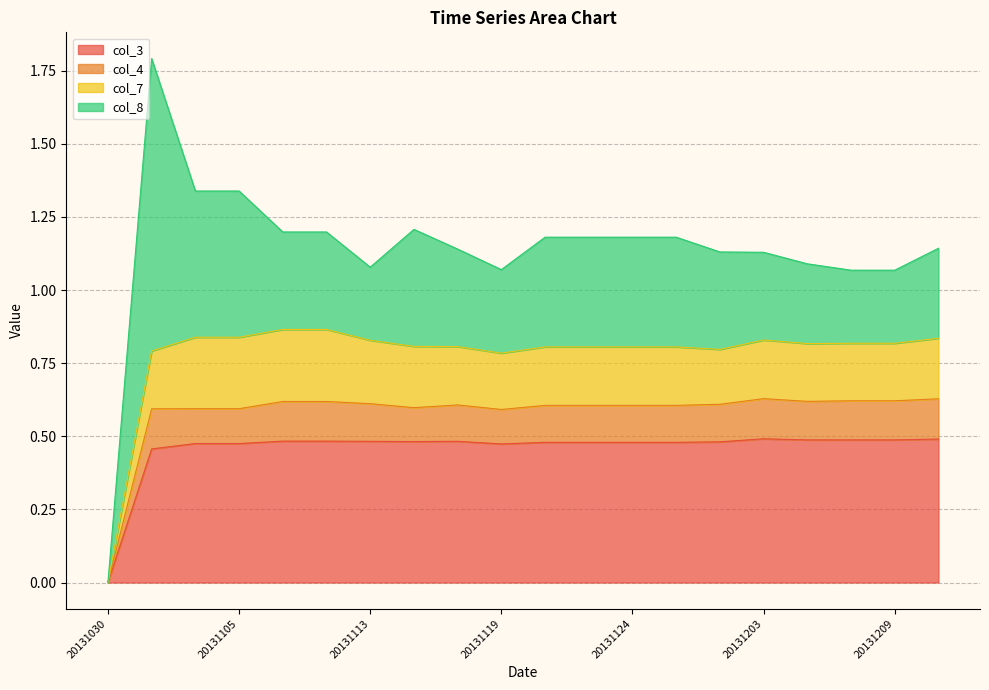

True or false: col_4 and col_3 intersect in this chart.

False